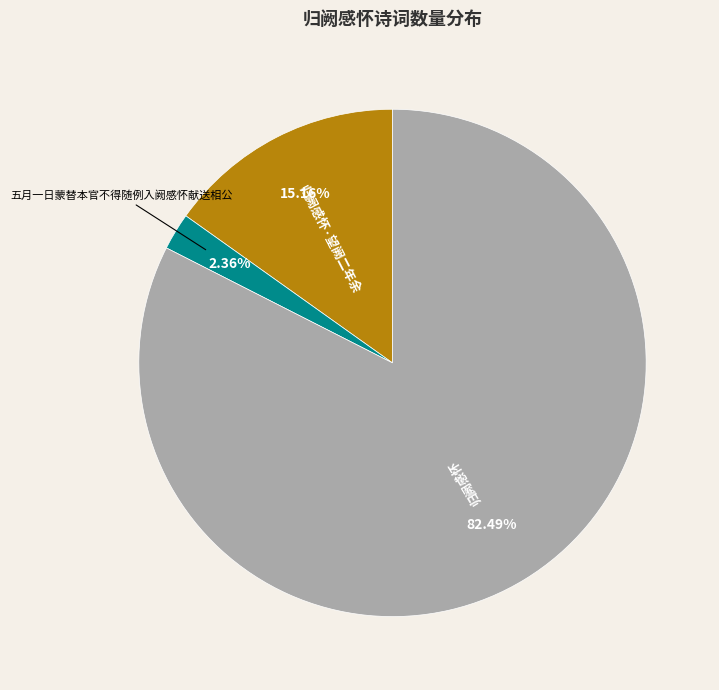

How much of the chart is everything except 归阙感怀?

17.5%